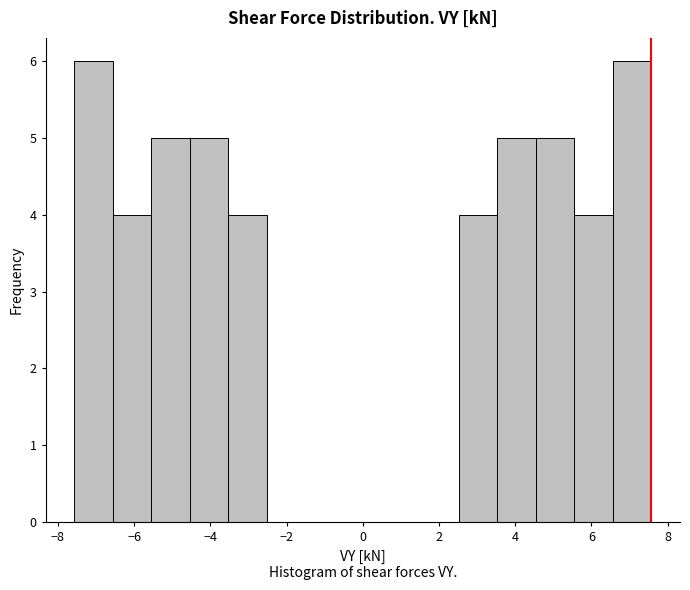

What is the height of the bar covering 4.6 to 5.6 on the x-axis? Neither the bar edges nor the heights are printed on the chart, so give them approximately, as read against the axes.

5